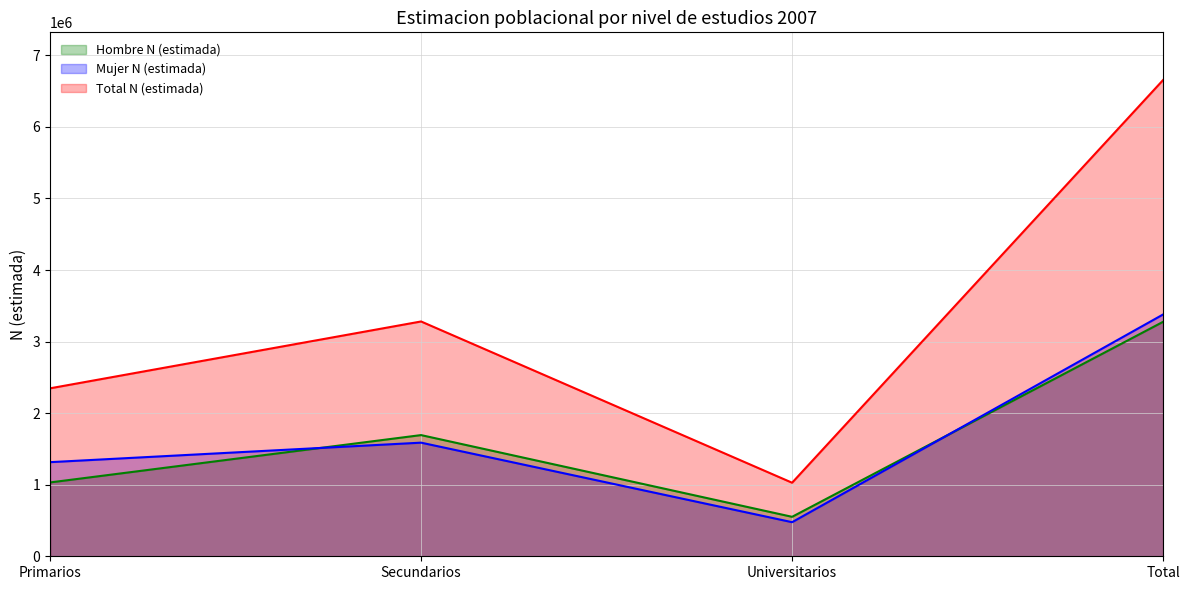

The value of Mujer N (estimada) at Primarios is 285970. True or false?

False